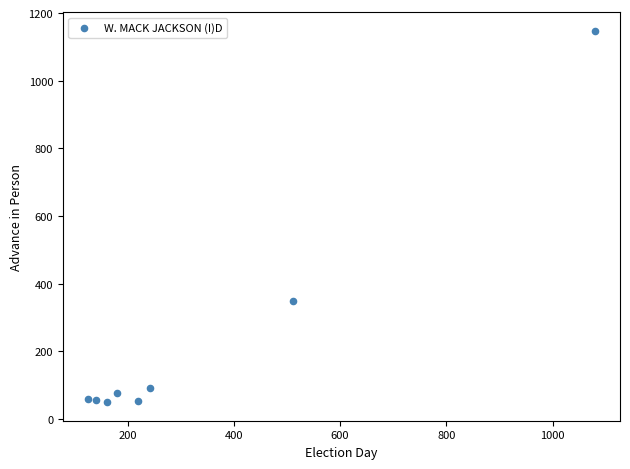

What is the average Y value?

235